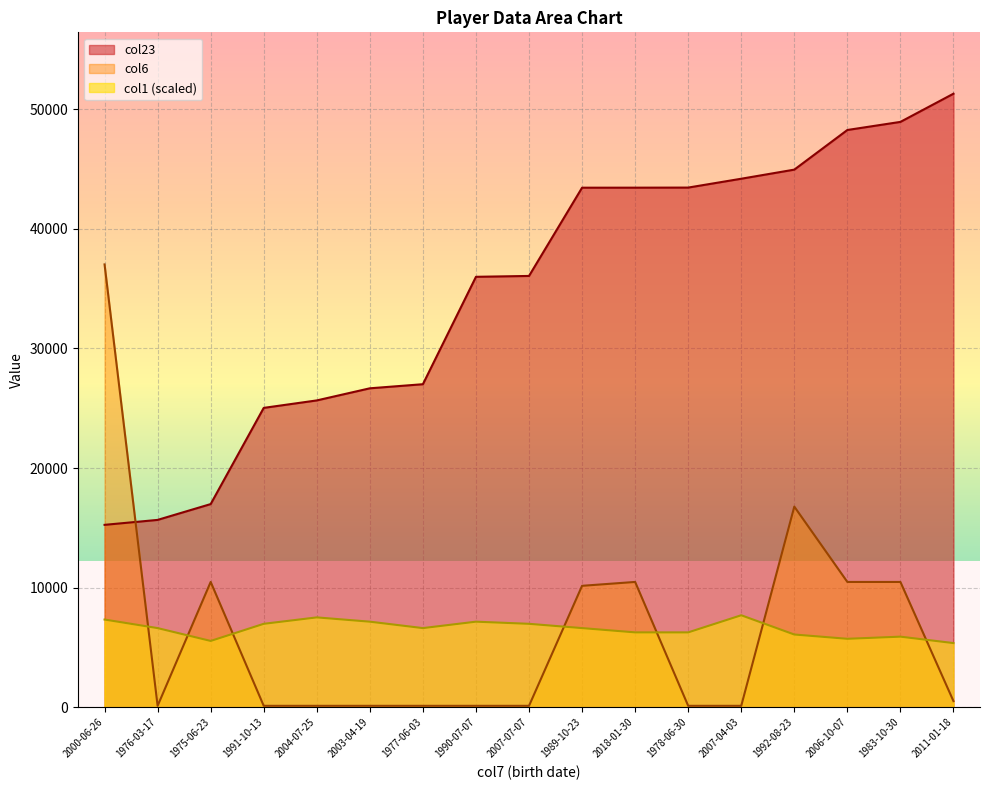

Reading left to right, extract all data points from this chart.

col23: 2000-06-26=15254.0	1976-03-17=15668.0	1975-06-23=16991.0	1991-10-13=25034.0	2004-07-25=25658.0	2003-04-19=26671.0	1977-06-03=27013.0	1990-07-07=35993.0	2007-07-07=36065.0	1989-10-23=43444.0	2018-01-30=43446.0	1978-06-30=43453.0	2007-04-03=44193.0	1992-08-23=44954.0	2006-10-07=48268.0	1983-10-30=48945.0	2011-01-18=51303.0
col1: 2000-06-26=7337.5	1976-03-17=6621.7	1975-06-23=5547.9	1991-10-13=6979.6	2004-07-25=7516.5	2003-04-19=7158.6	1977-06-03=6621.7	1990-07-07=7158.6	2007-07-07=6979.6	1989-10-23=6621.7	2018-01-30=6263.7	1978-06-30=6263.7	2007-04-03=7695.4	1992-08-23=6084.8	2006-10-07=5726.8	1983-10-30=5905.8	2011-01-18=5368.9
col6: 2000-06-26=37029.0	1976-03-17=123.0	1975-06-23=10481.0	1991-10-13=123.0	2004-07-25=123.0	2003-04-19=123.0	1977-06-03=123.0	1990-07-07=123.0	2007-07-07=123.0	1989-10-23=10157.0	2018-01-30=10481.0	1978-06-30=123.0	2007-04-03=123.0	1992-08-23=16779.0	2006-10-07=10480.0	1983-10-30=10480.0	2011-01-18=515.0